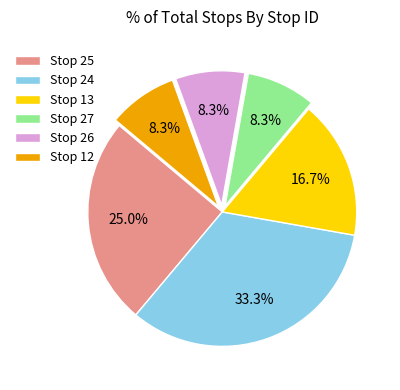

To the nearest percent, what is the difference between the largest and smallest slice percentages?

25%